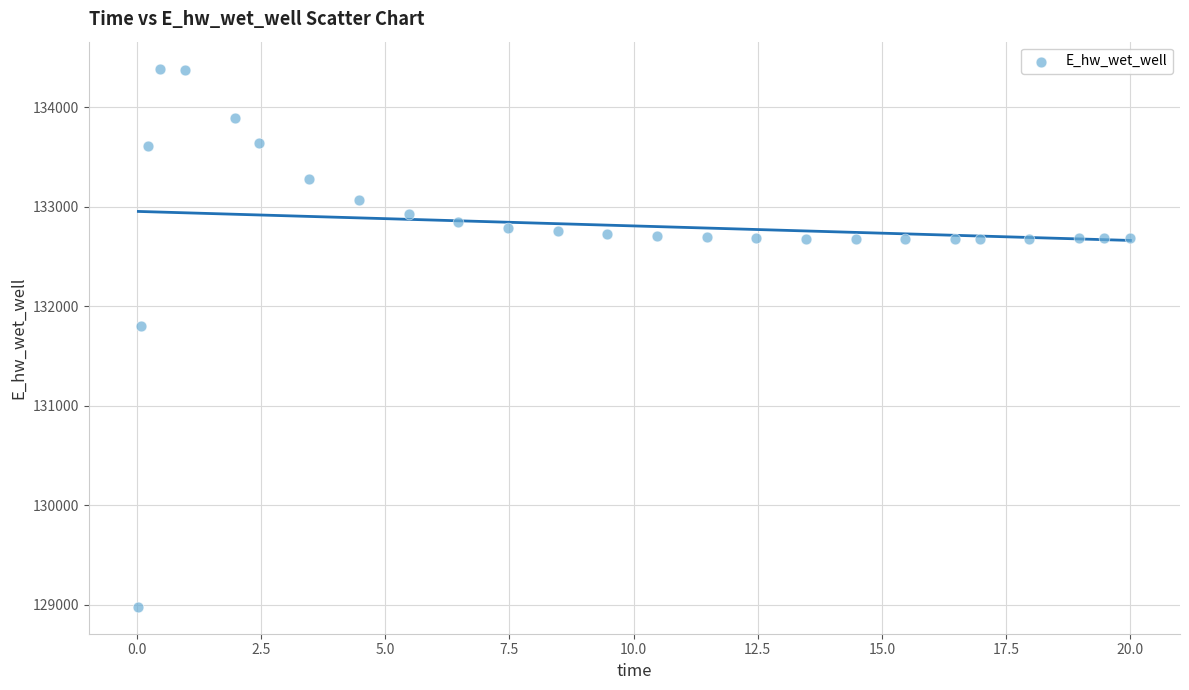

What is the range of X values (max minus min)?

20.0